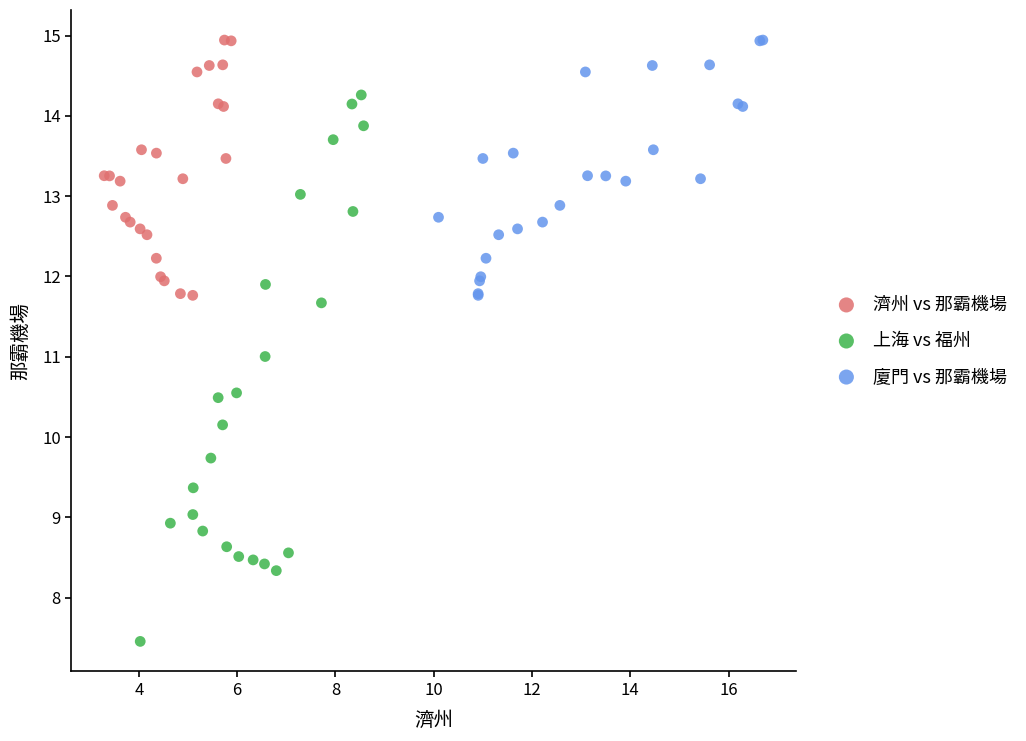

Which series reaches the minimum Y coordinate?

上海 vs 福州